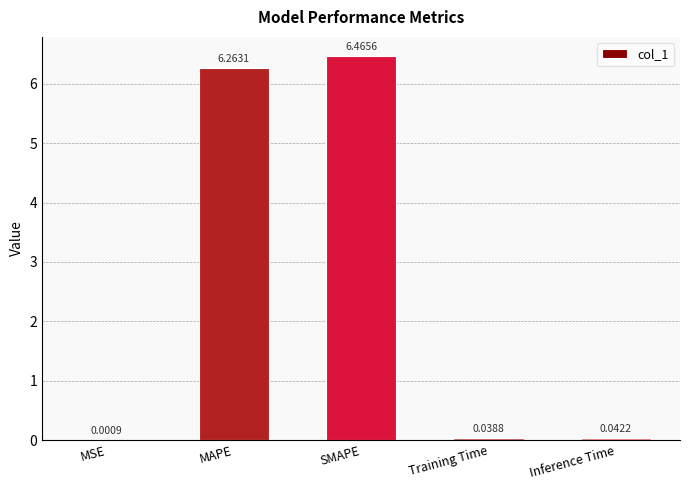

Which category has the highest value across all series?

SMAPE